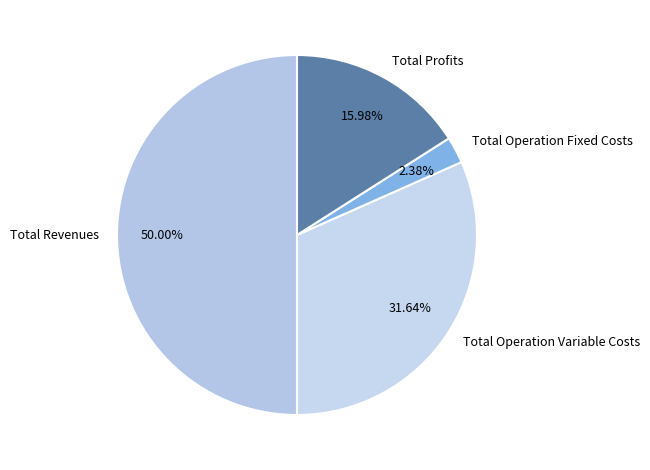

Rank the categories by value from highest to lowest.

Total Revenues, Total Operation Variable Costs, Total Profits, Total Operation Fixed Costs